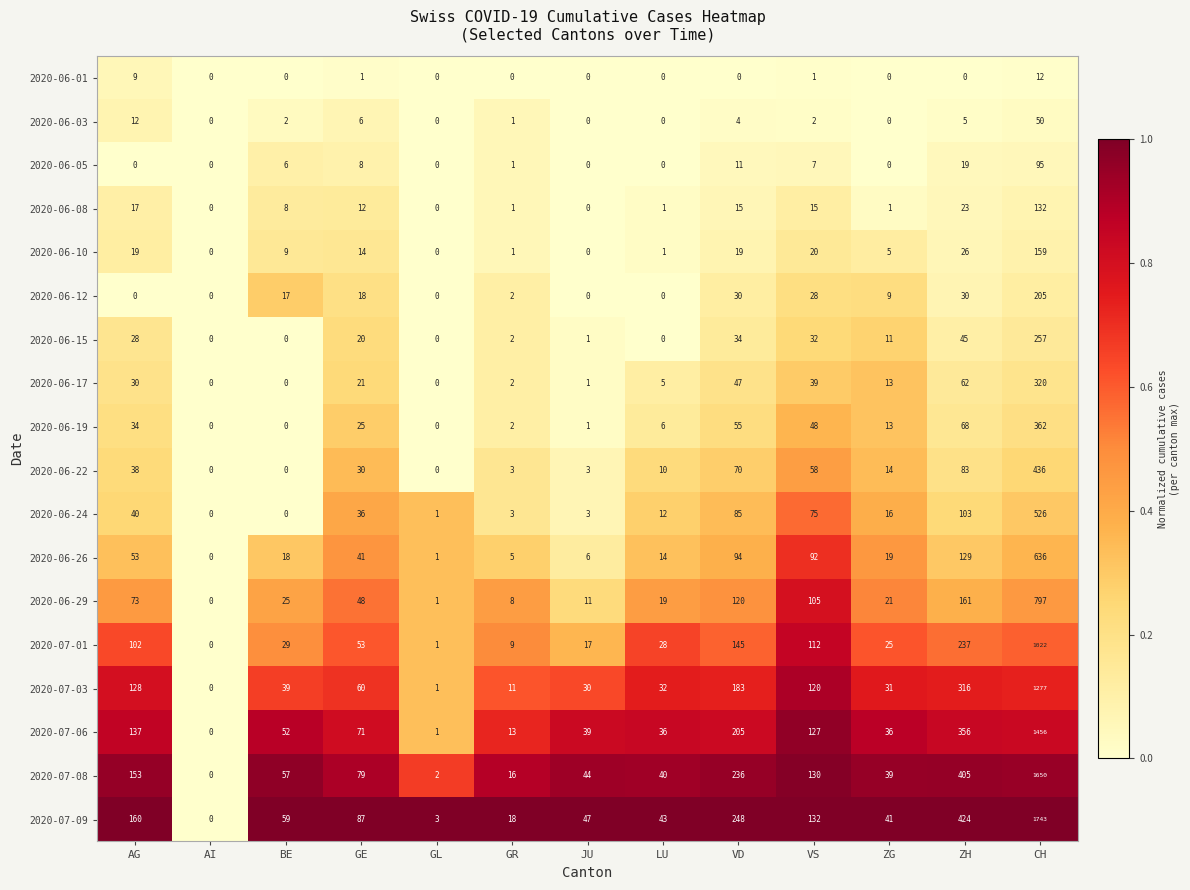

Which series has the largest total across all categories?

2020-07-09